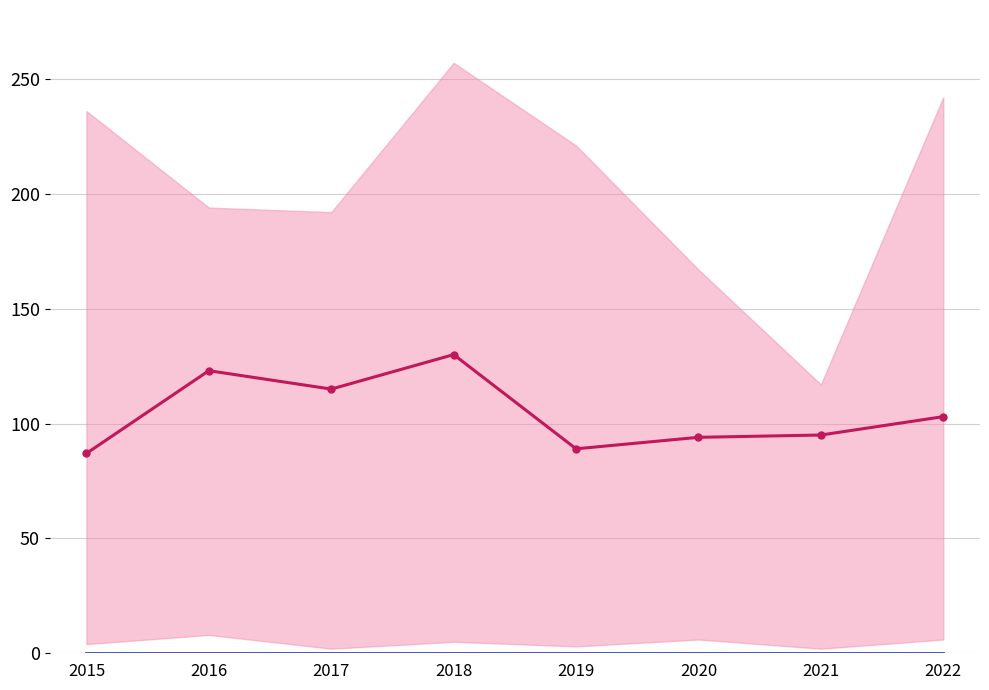

True or false: Baseline and Robbery intersect in this chart.

False